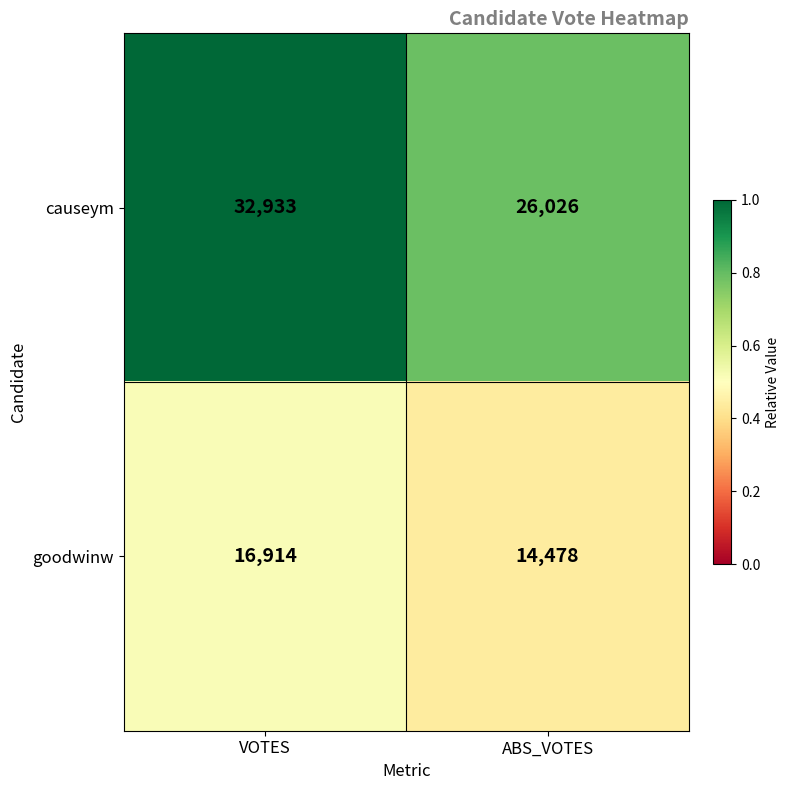

Reading right to left, transcribe all the data shown in this chart.

causeym: 26026	32933
goodwinw: 14478	16914